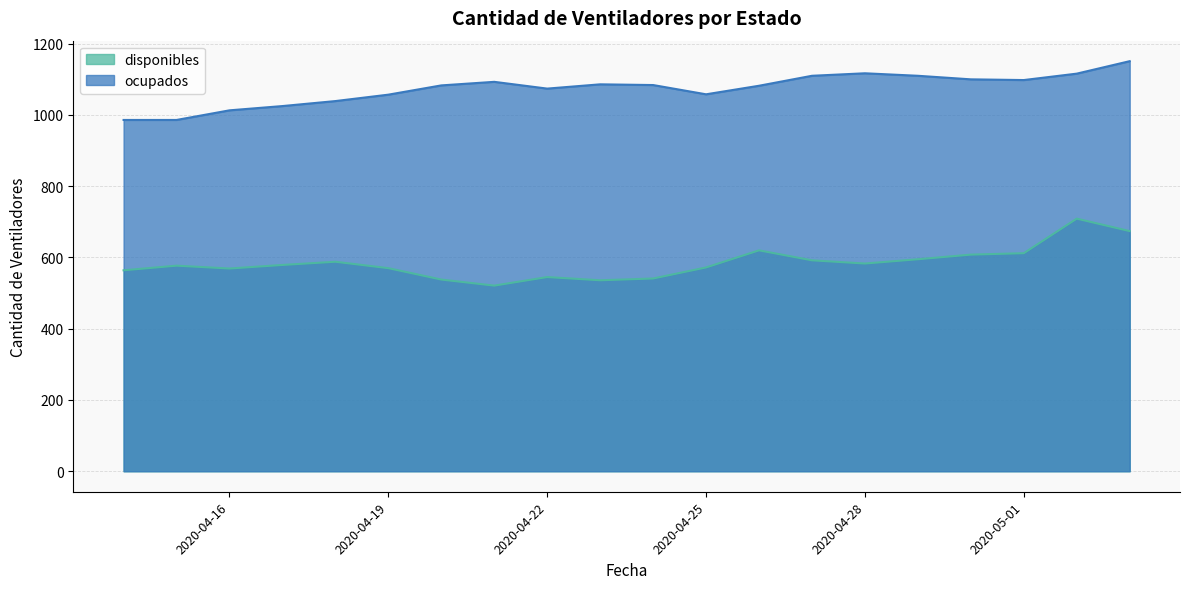

How many lines are shown in the chart?

2